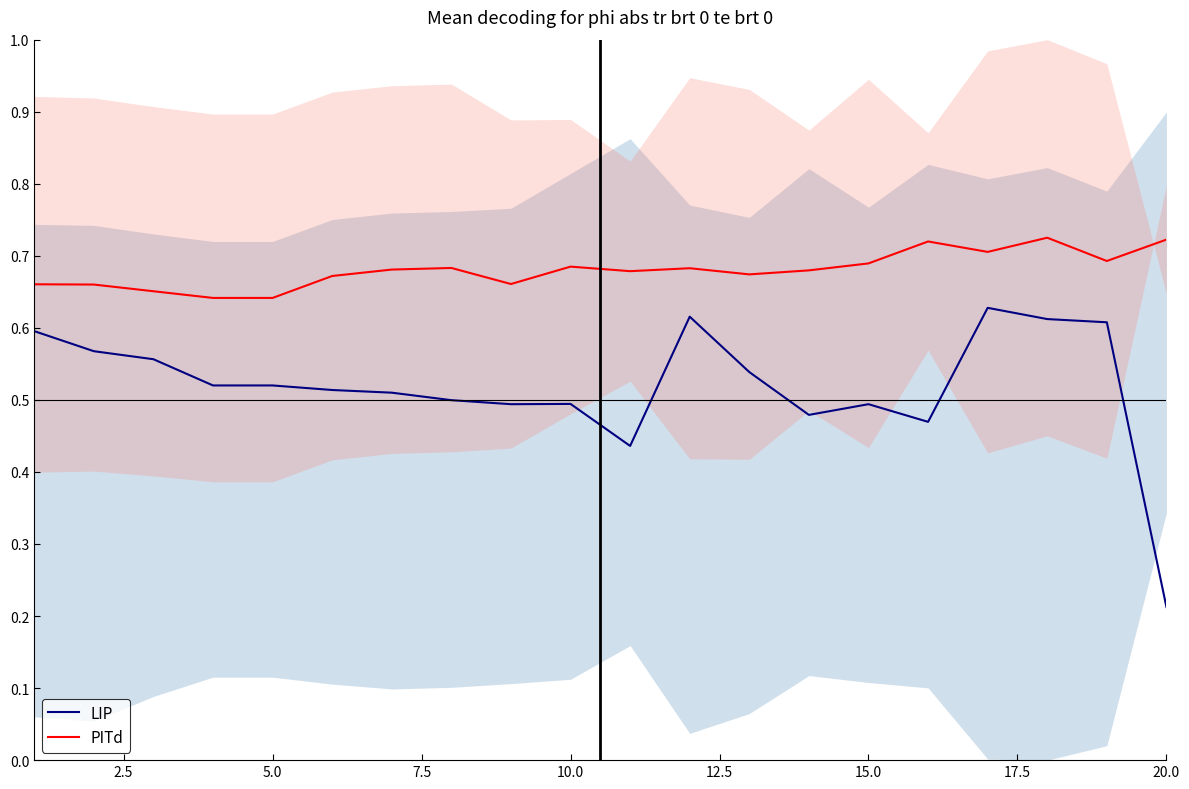

What is the sum of all LIP values?

10.4